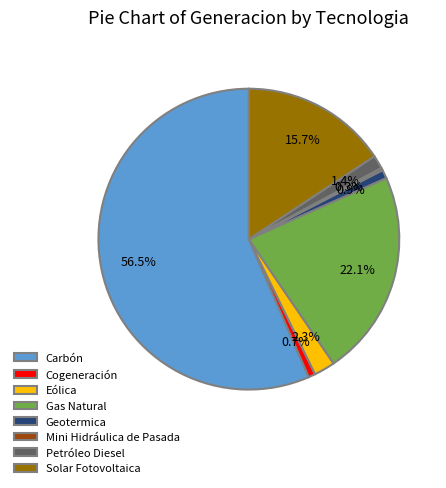

To the nearest percent, what portion does Solar Fotovoltaica represent?

16%